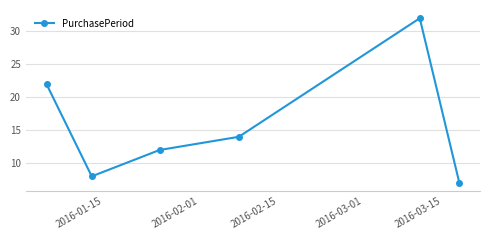

What is the difference between the maximum and second lowest values?

24